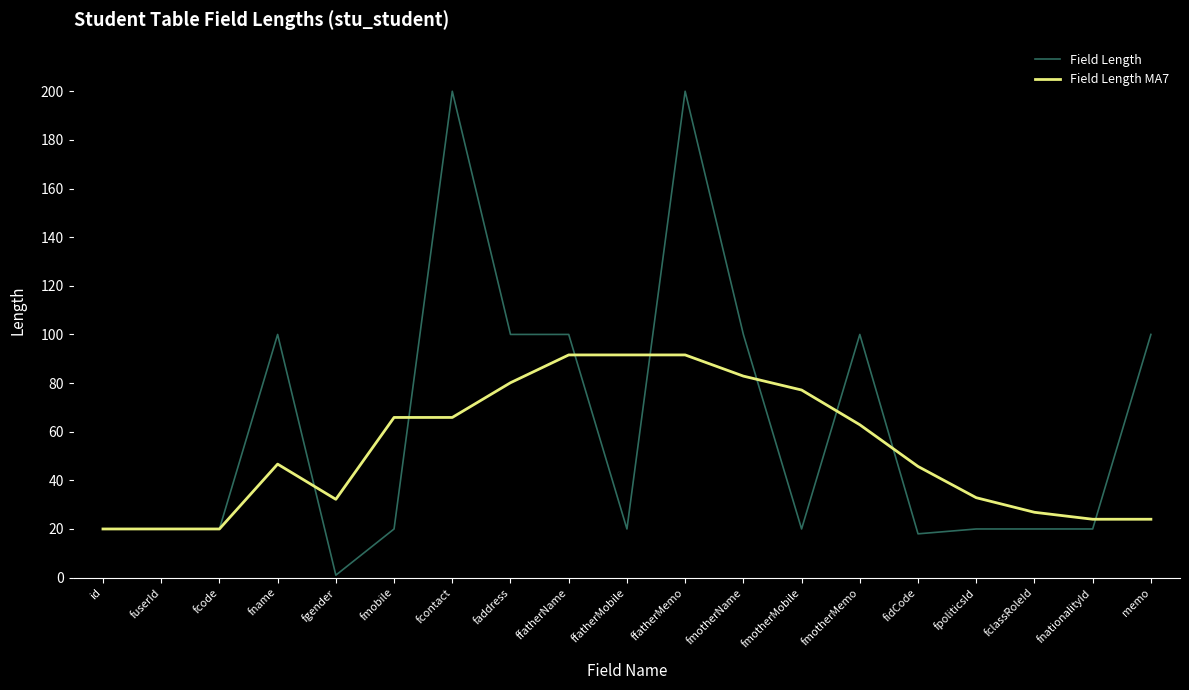

How many lines are shown in the chart?

2